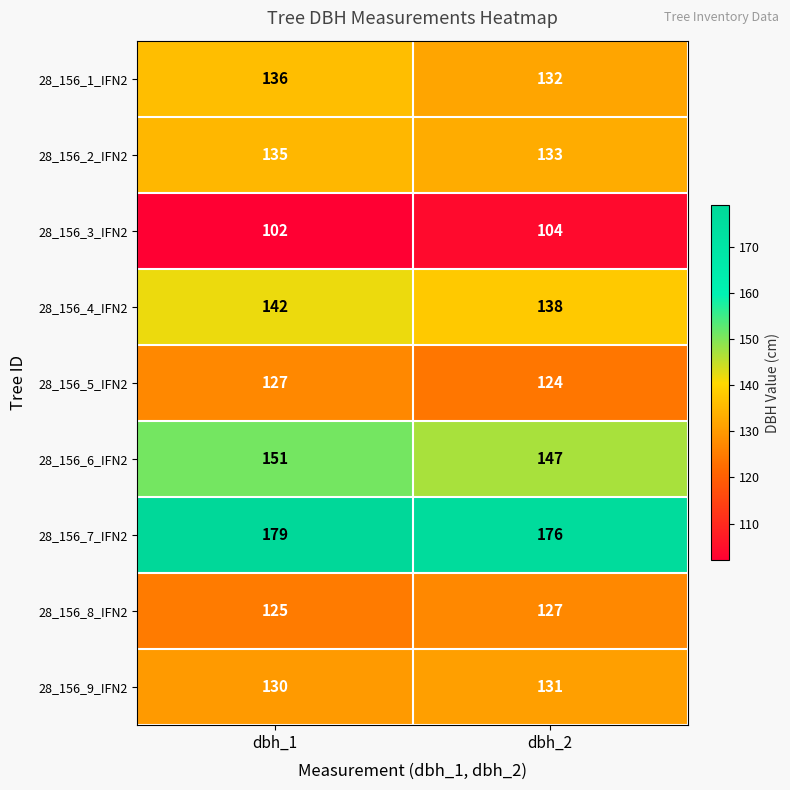

True or false: 28_156_7_IFN2 has a value of 179 at dbh_1.

True